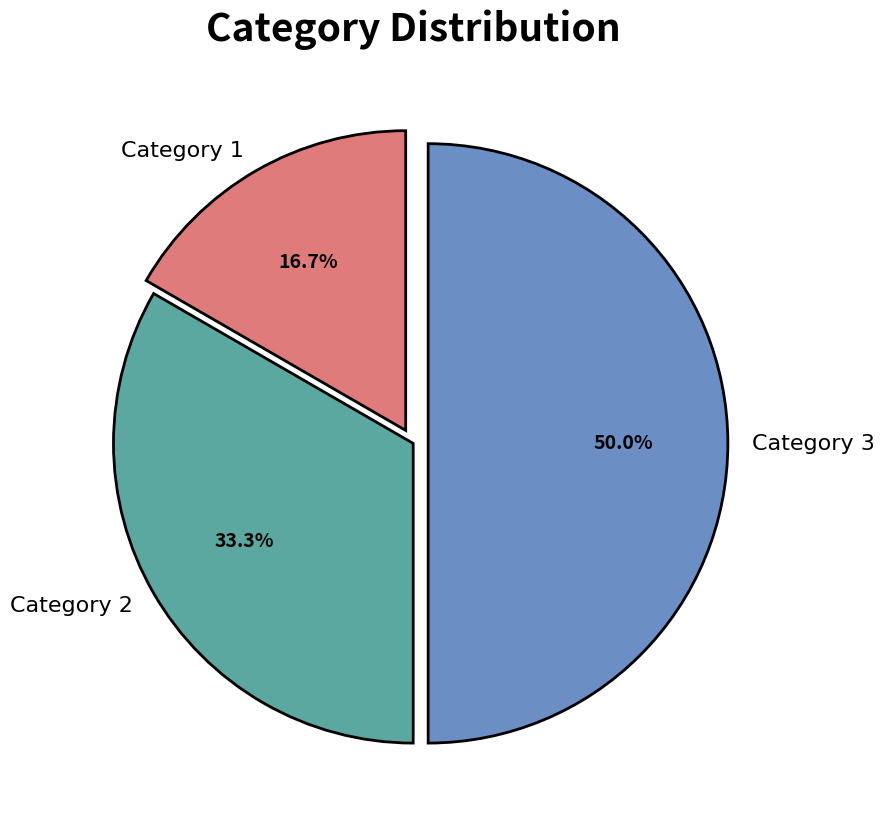

Does Category 2 represent more than half of the total?

No